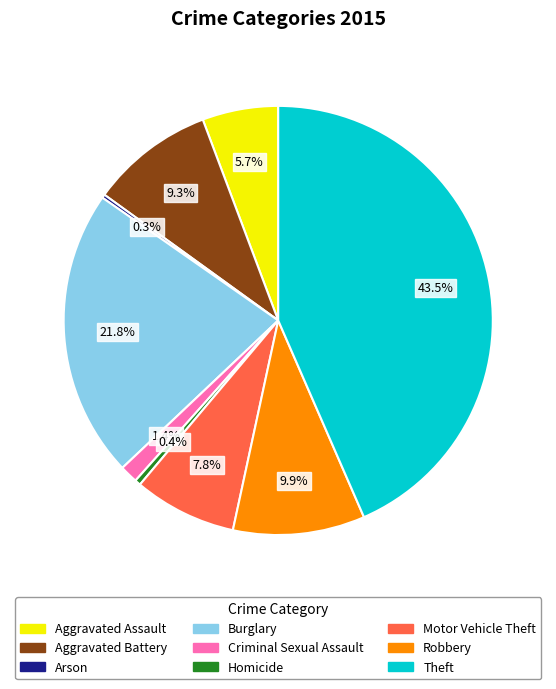

To the nearest percent, what portion does Criminal Sexual Assault represent?

1%